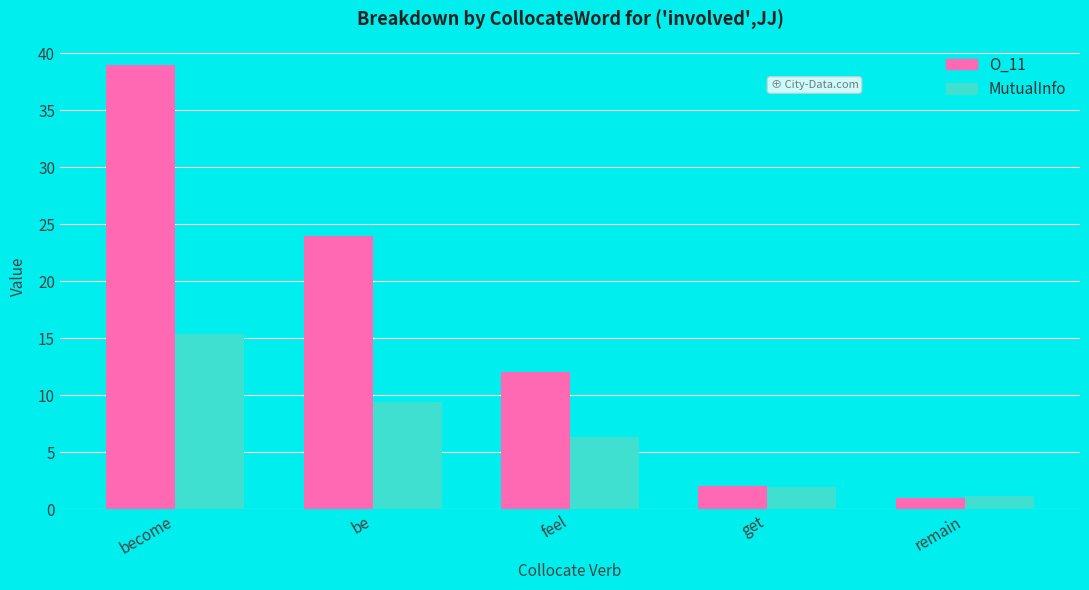

Reading right to left, transcribe all the data shown in this chart.

O_11: remain=1.0	get=2.0	feel=12.0	be=24.0	become=39.0
MutualInfo: remain=1.1	get=2.0	feel=6.3	be=9.4	become=15.4